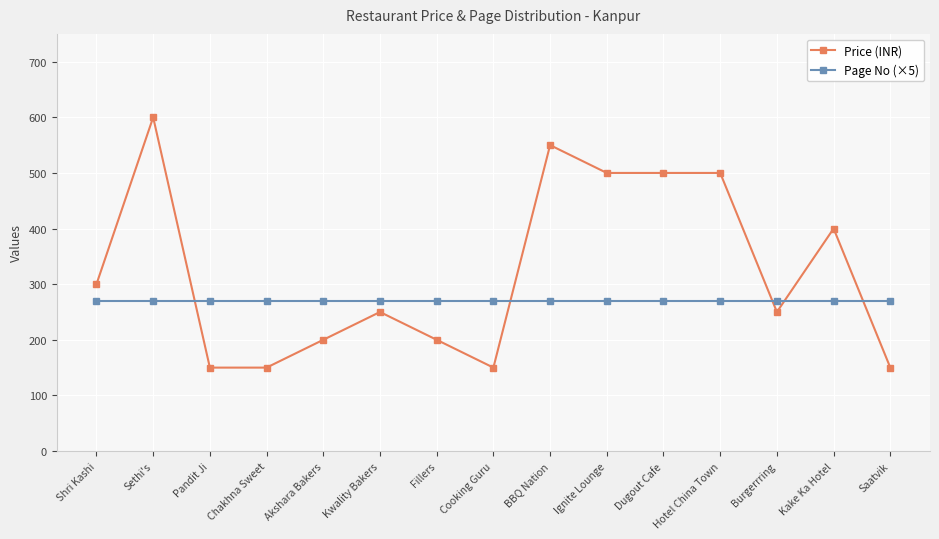

What is the maximum value for Price (INR)?

600